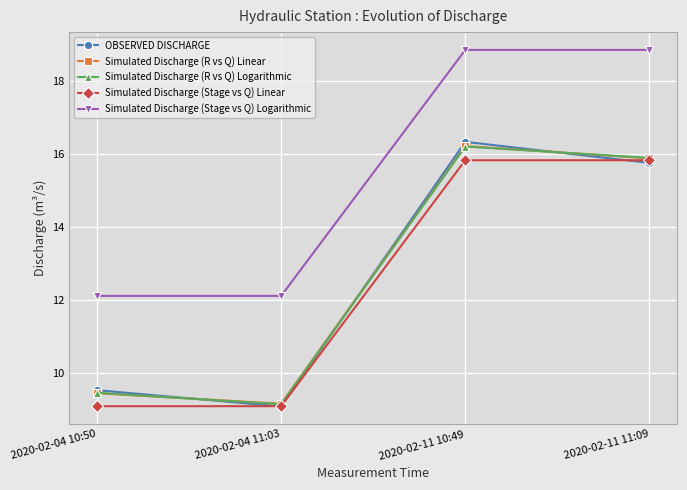

True or false: Simulated Discharge (Stage vs Q) Logarithmic has more than 1 interior local peaks.

False